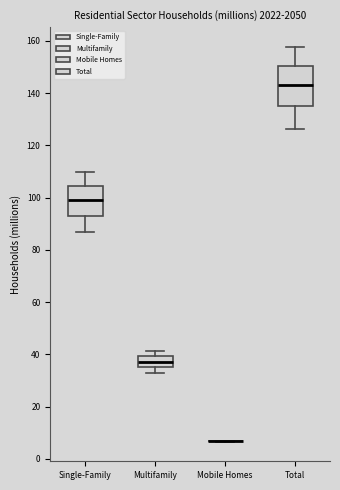

Reading left to right, read every box against the y-axis: the position of its median line, the range the box covers, and the ends of its whiskers. The values are not printed on the chart, so give them approximately, as read against the axis.

Single-Family: median 98, box 94 to 104, whiskers 86 to 110
Multifamily: median 38, box 36 to 40, whiskers 32 to 42
Mobile Homes: box collapsed to a line at 6, whiskers 6 to 6
Total: median 142, box 134 to 150, whiskers 126 to 158